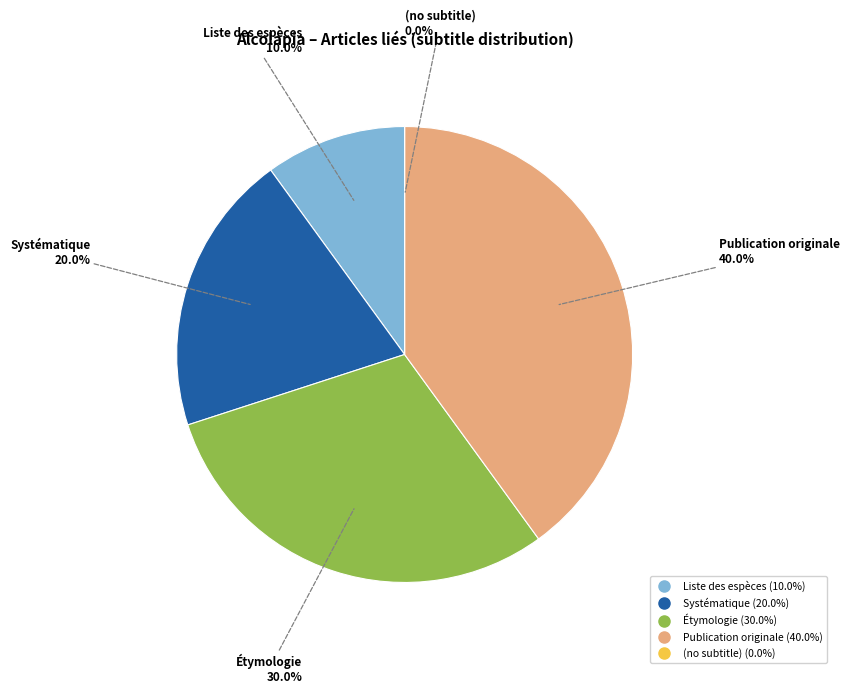

Rank the categories by value from lowest to highest.

(no subtitle), Liste des espèces, Systématique, Étymologie, Publication originale